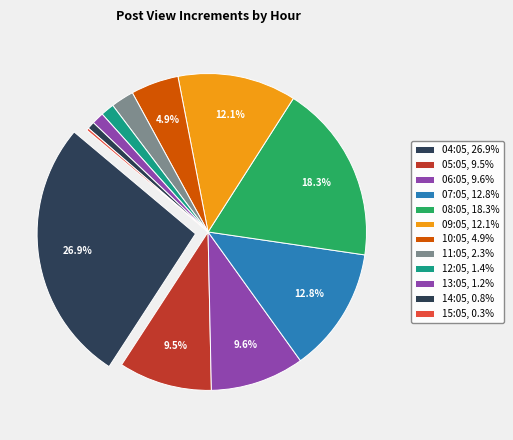

Does 12:05 account for over 50% of the chart?

No